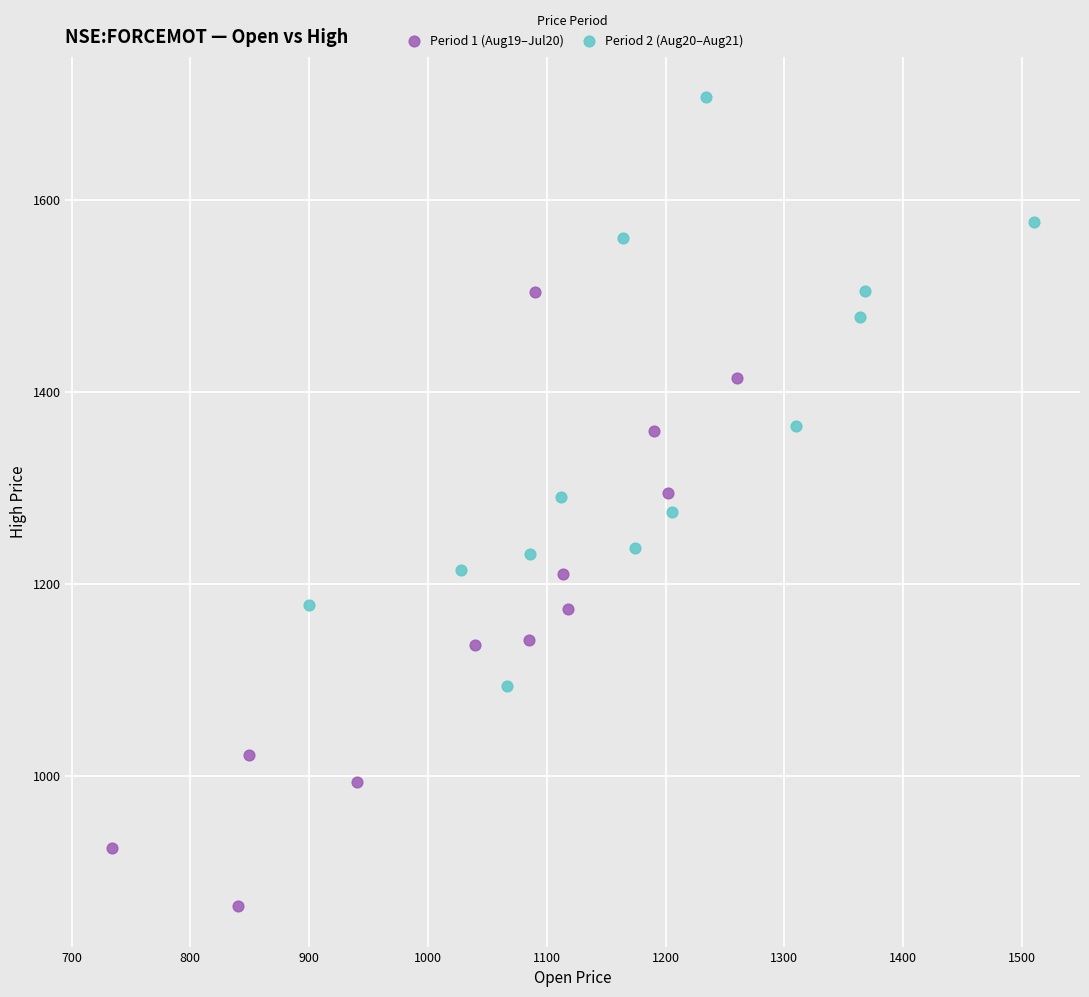

Which series reaches the minimum Y coordinate?

Period 1 (Aug19–Jul20)